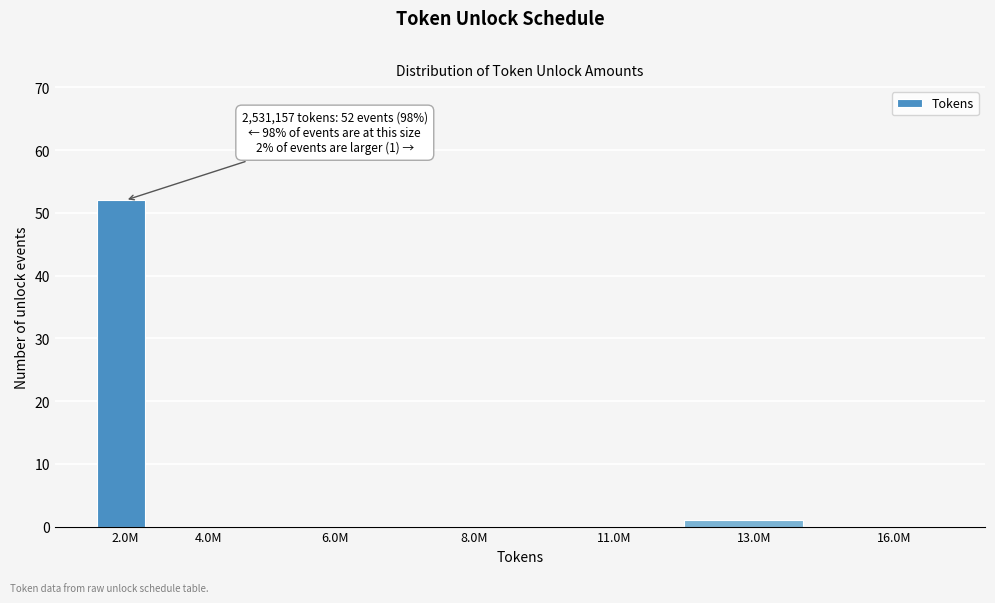

Reading left to right, list all the values displayed in this chart.

2.0M=52	4.0M=0	6.0M=0	8.0M=0	11.0M=0	13.0M=1	16.0M=0